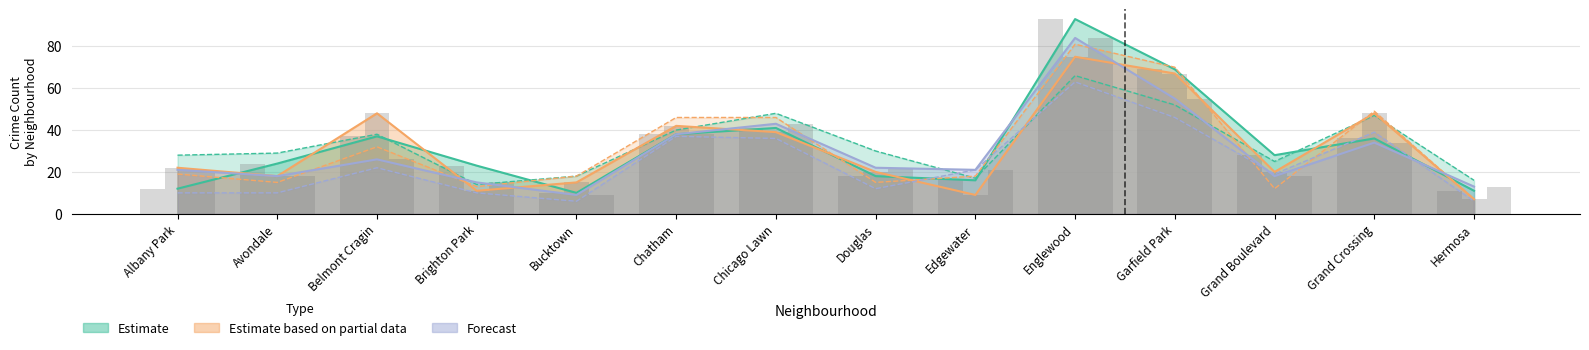

What position from the left is Hermosa?

14